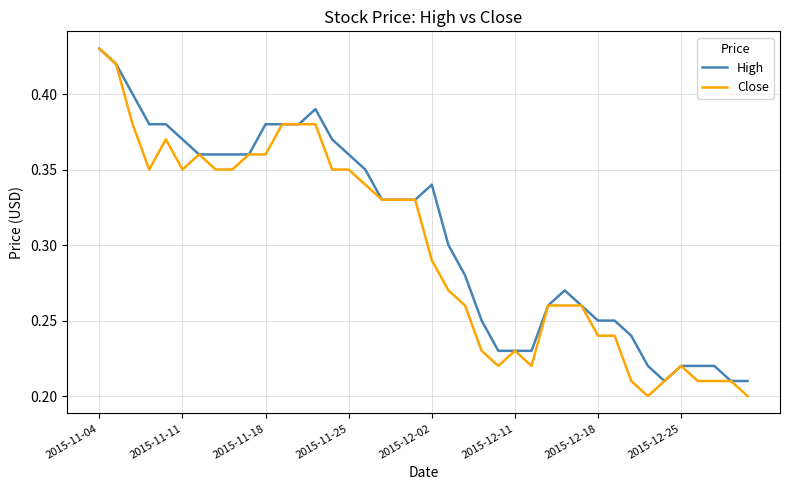

List the series in order of their overall mean, highest first.

High, Close